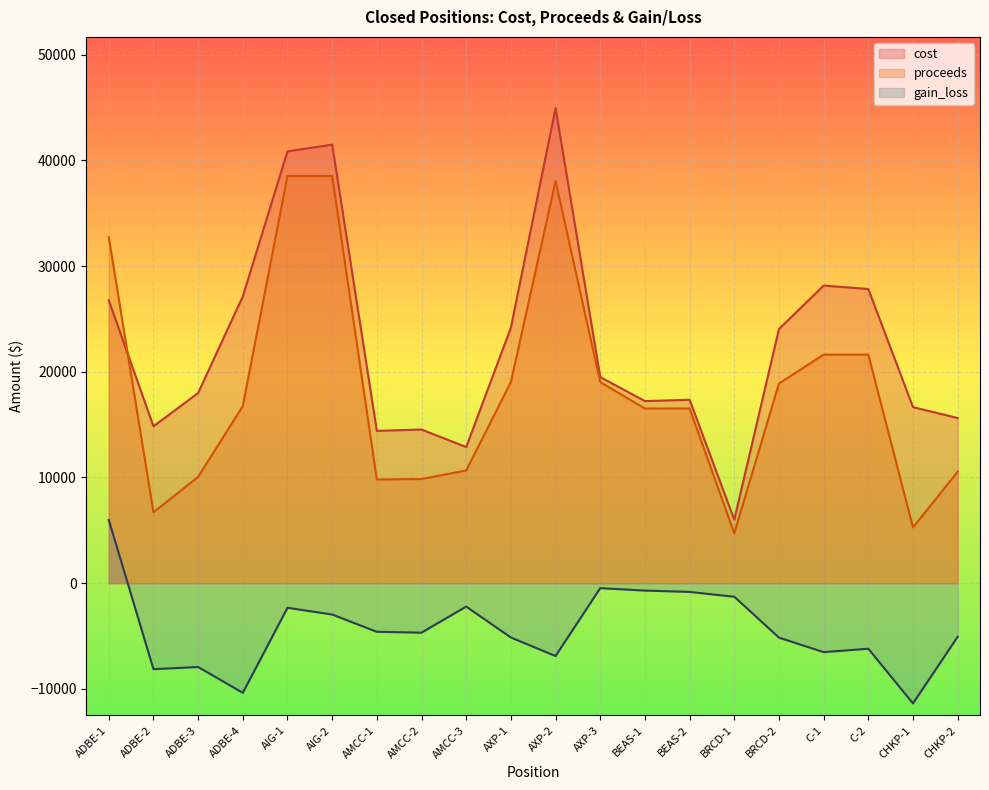

Which has a higher value, BEAS-2 or C-2?

C-2